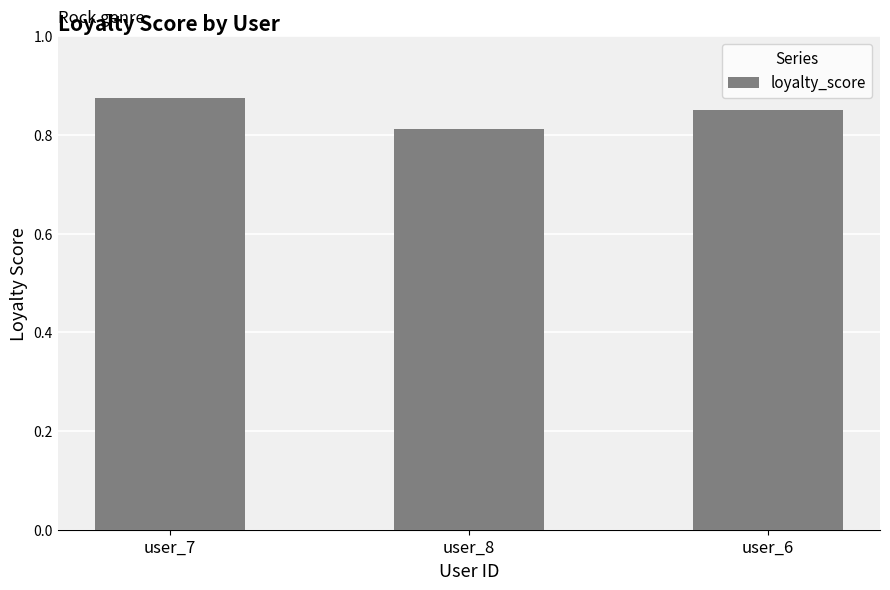

At which category does the chart reach its minimum across all series?

user_8